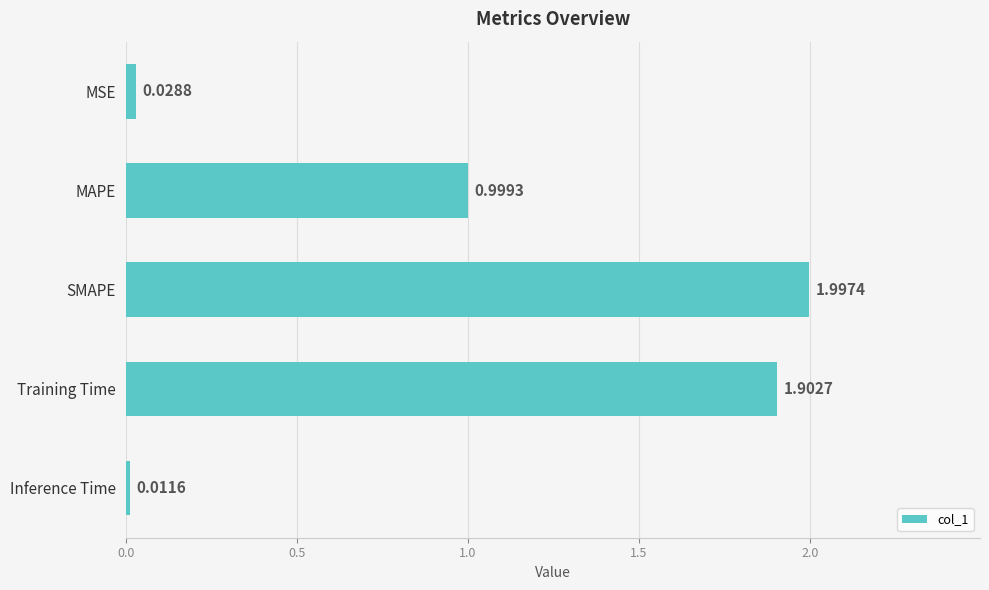

What is the sum of all values?

4.9